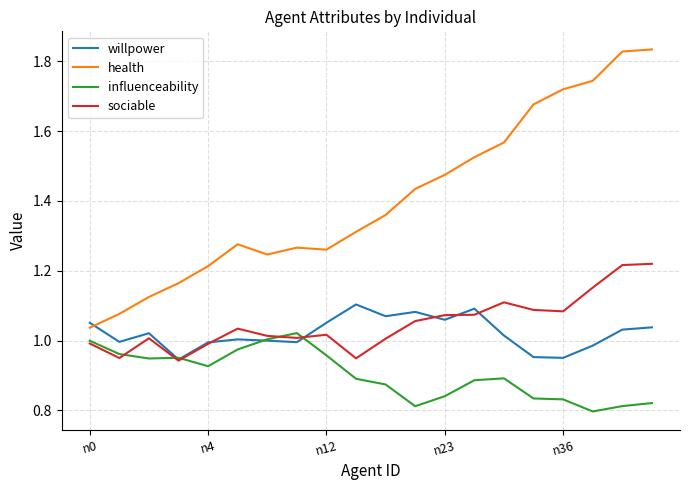

True or false: sociable and health intersect in this chart.

False